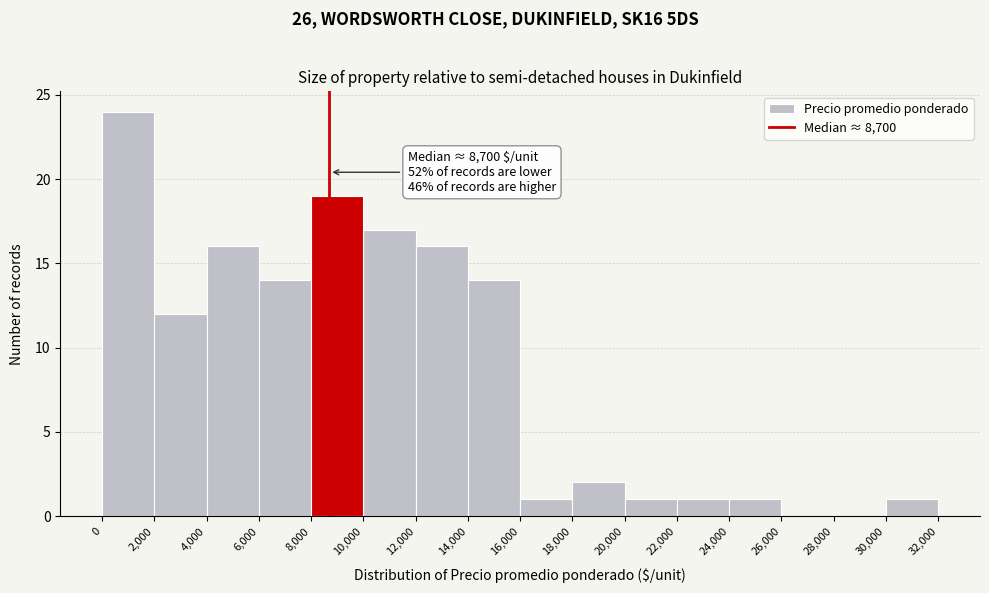

Over which range of the x-axis is the bar tallest?

0 to 2,000